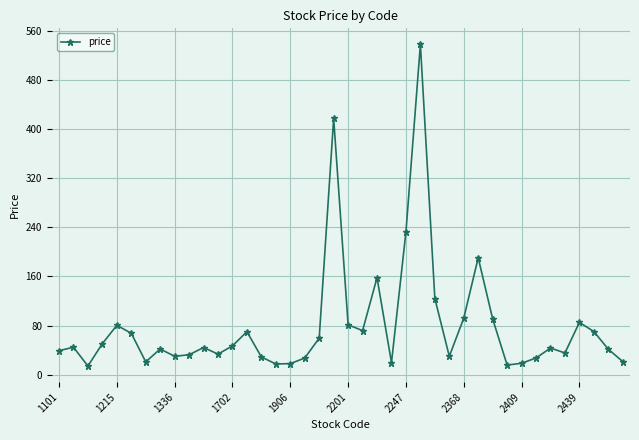

Does the chart have visible grid lines?

Yes